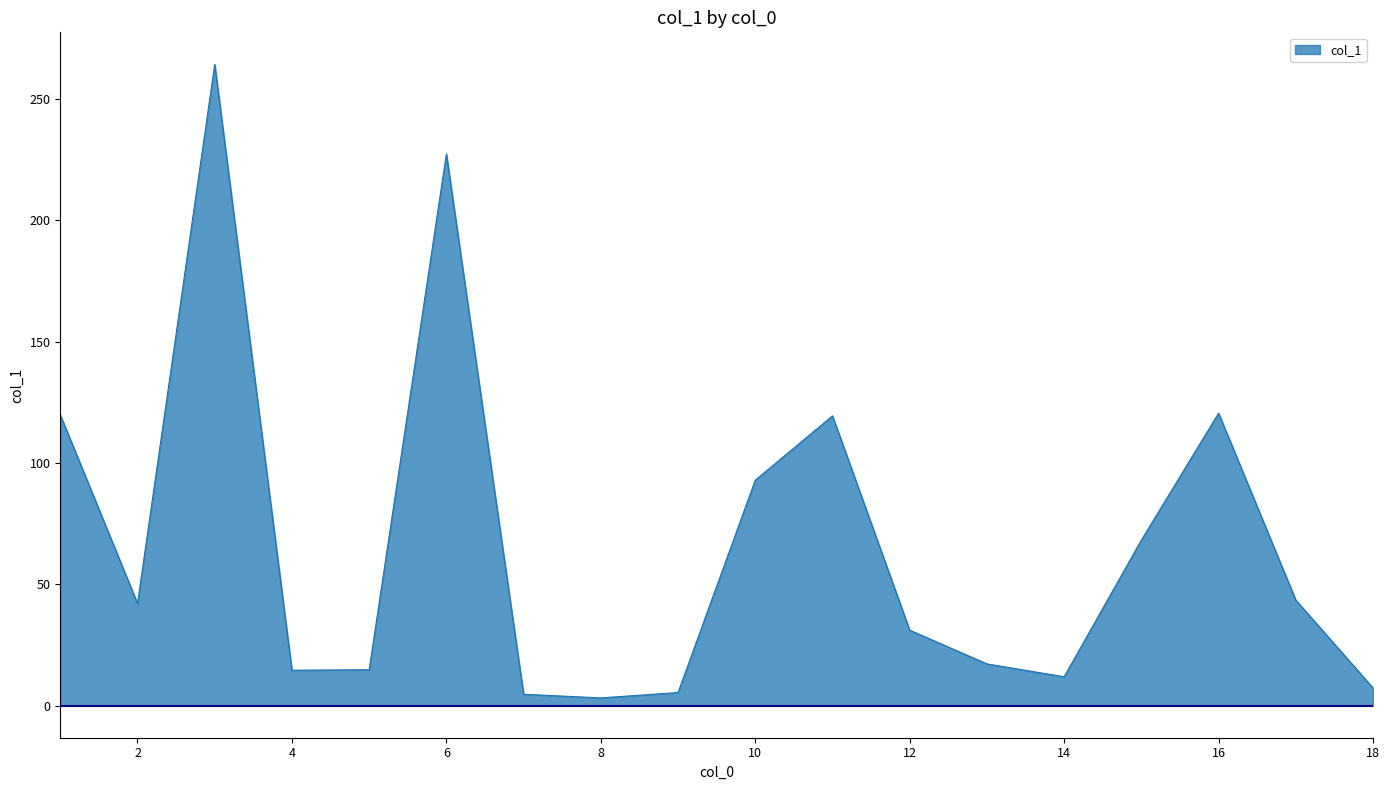

What is the greatest value displayed?

264.2